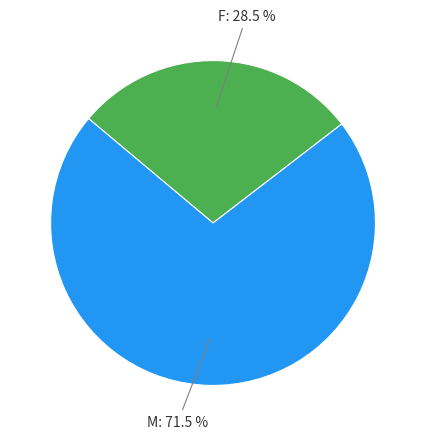

Is there a majority slice in this chart?

Yes